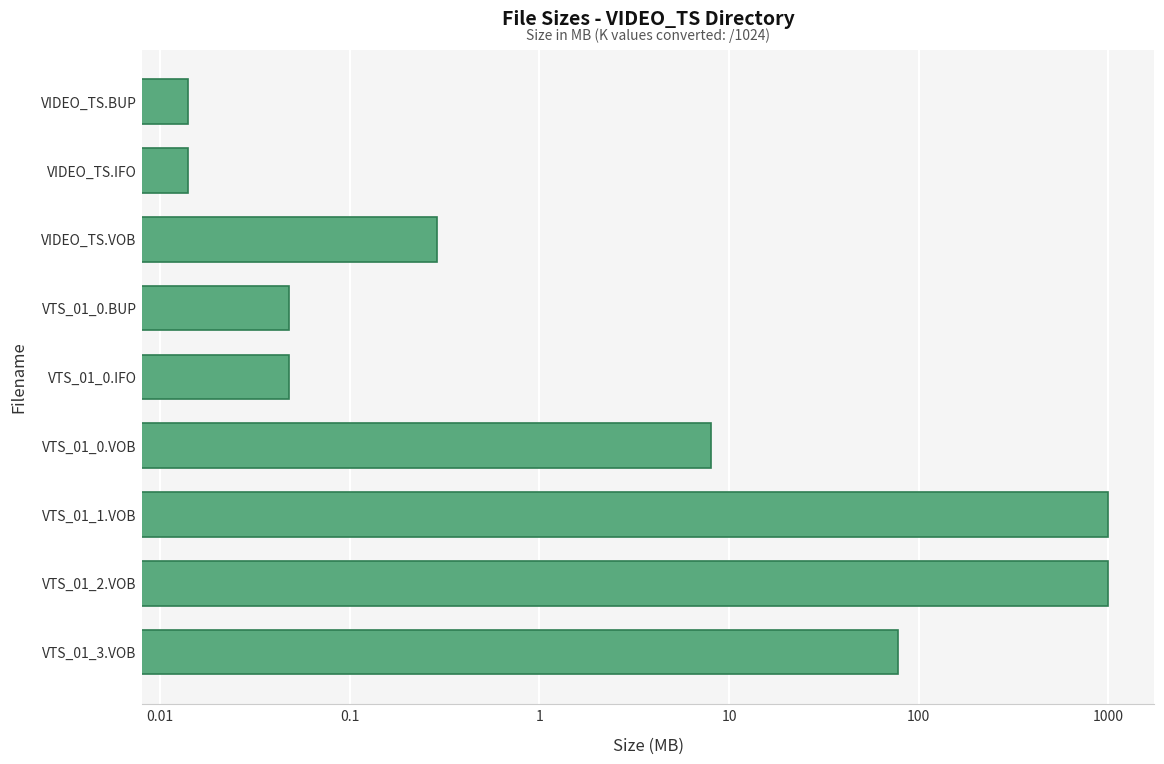

What is the difference between the maximum and minimum values?

1000.0